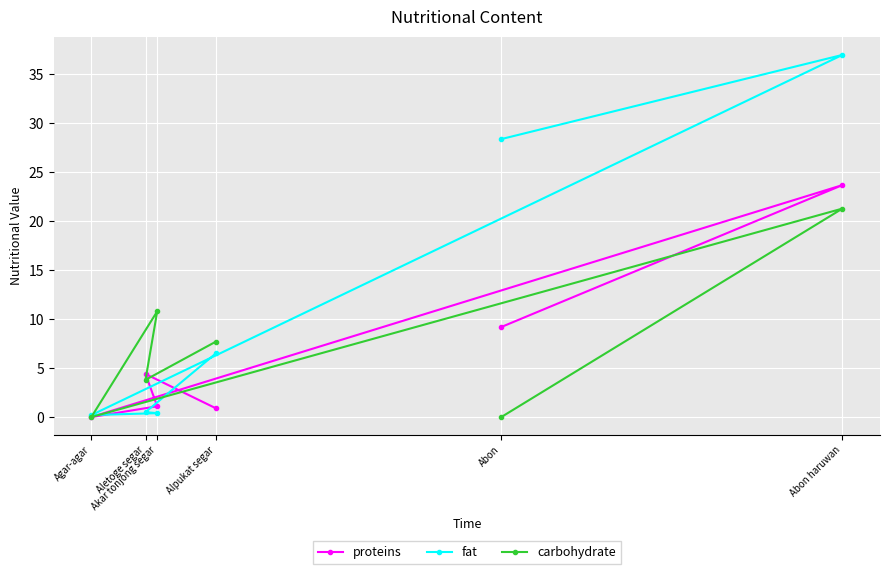

Between Abon and Abon haruwan, which is larger?

Abon haruwan